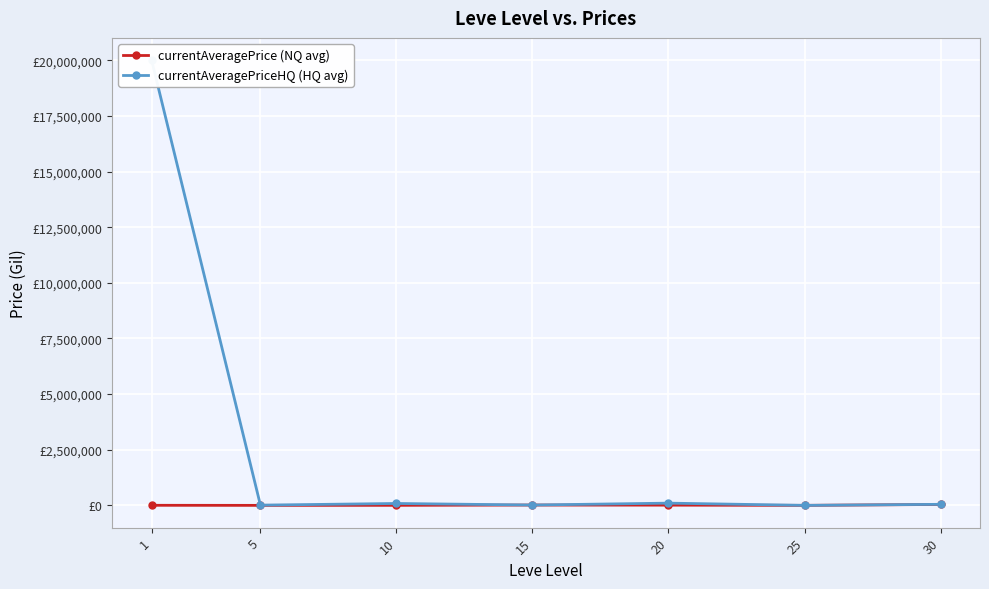

What is the difference between the maximum and minimum values in the currentAveragePrice (NQ avg) series?

41321.3